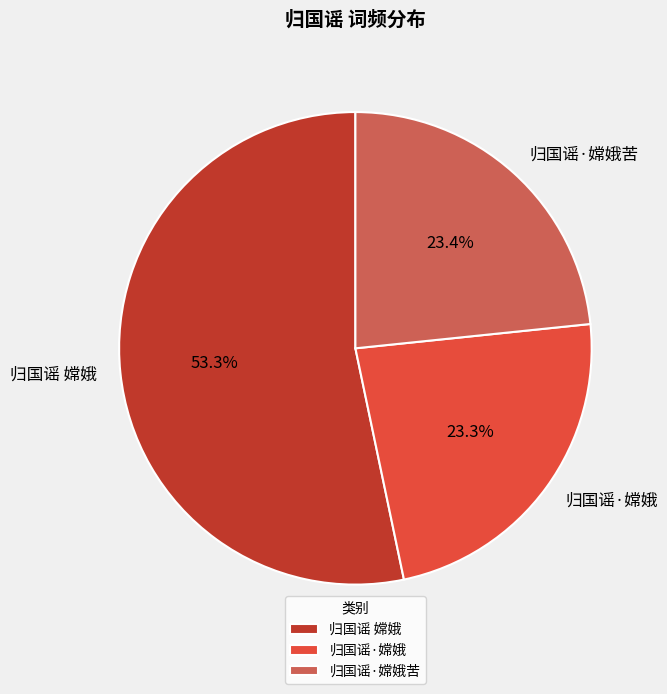

Do 归国谣·嫦娥 and 归国谣 嫦娥 together represent more than half of the pie?

Yes